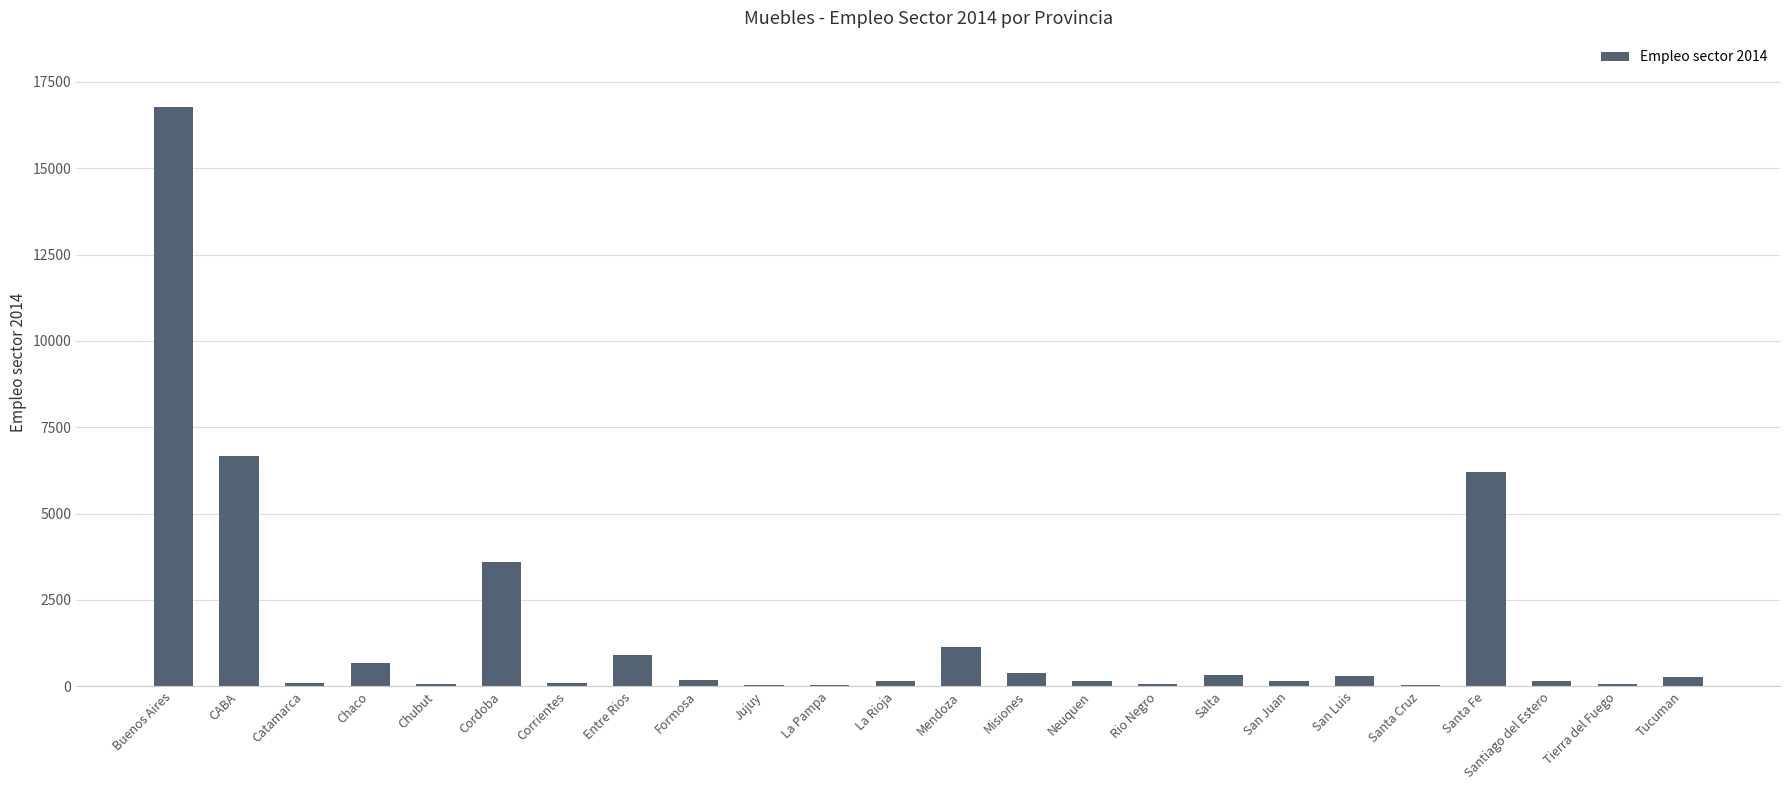

Is it true that the value at Misiones is 395.0?

True